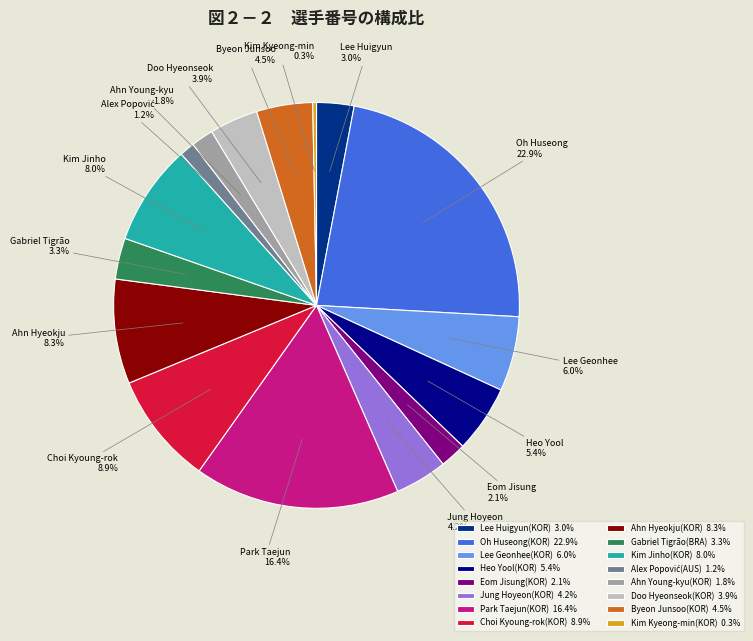

What percentage is NOT represented by Kim Kyeong-min(KOR)?

99.7%